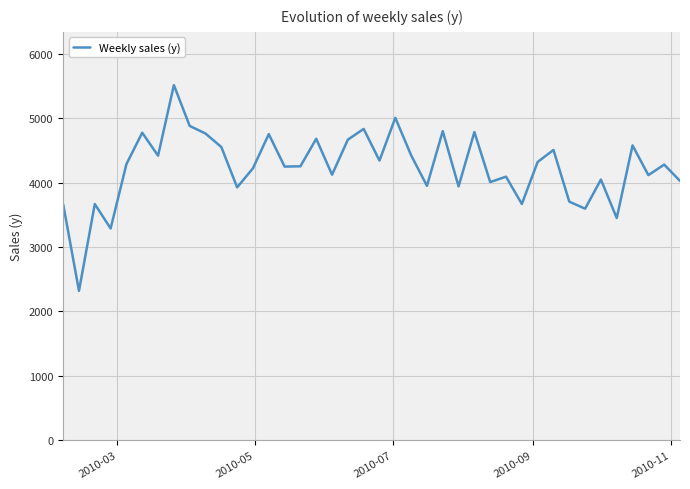

What is the greatest value displayed?

5517.8